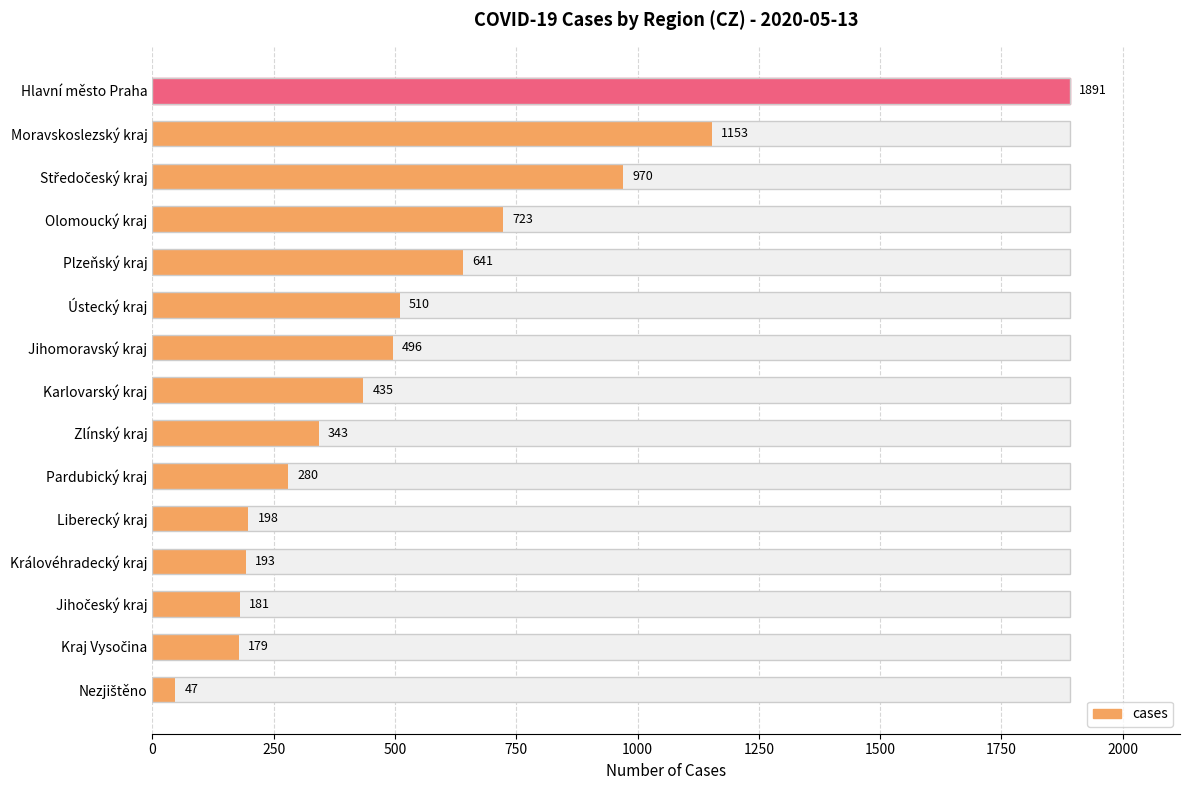

What is the value of the 15th bar from the left?

1891